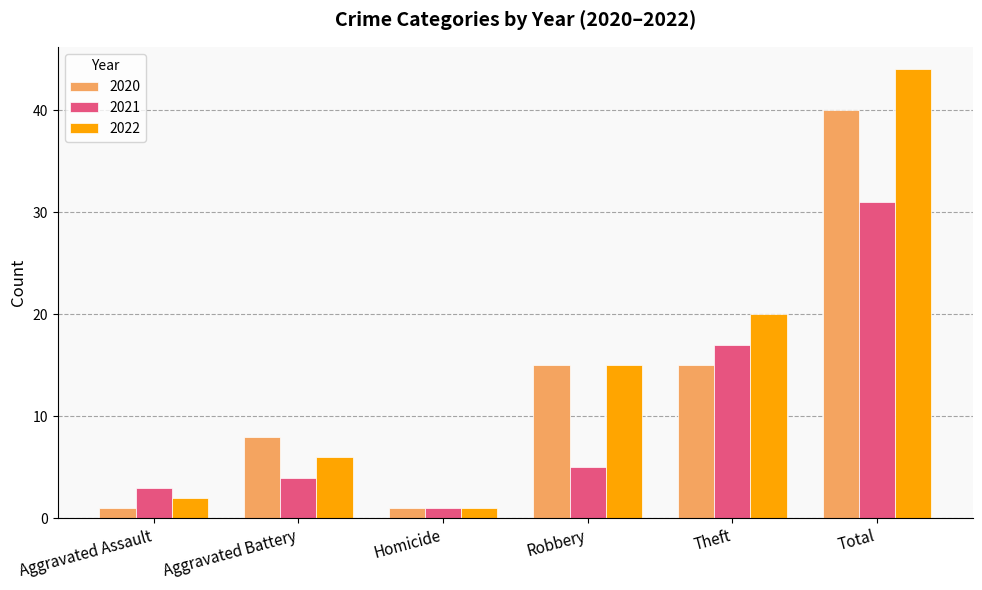

Reading right to left, extract all data points from this chart.

2020: 40	15	15	1	8	1
2021: 31	17	5	1	4	3
2022: 44	20	15	1	6	2